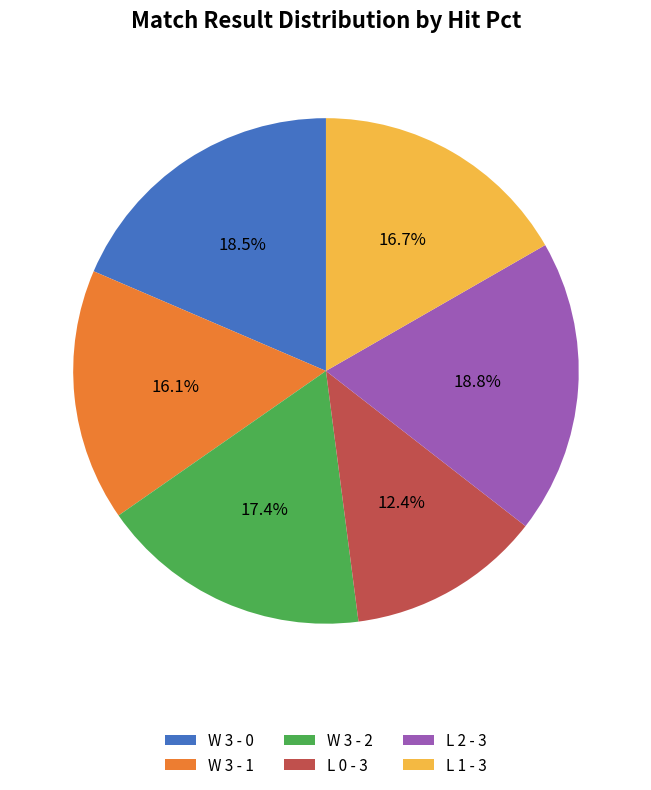

What portion of the pie excludes L 2 - 3?

81.2%